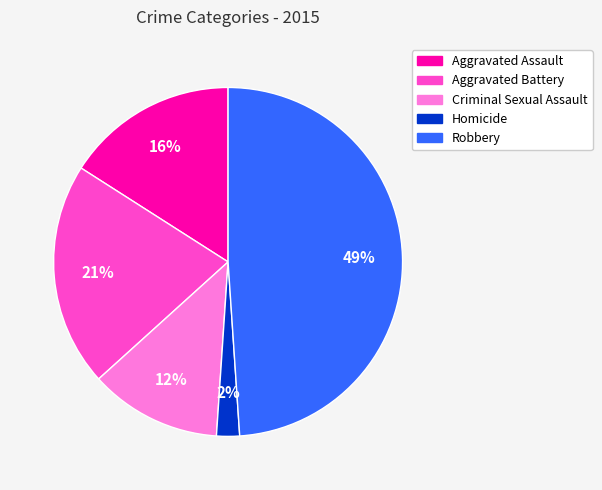

To the nearest percent, what percentage of the pie is Homicide?

2%